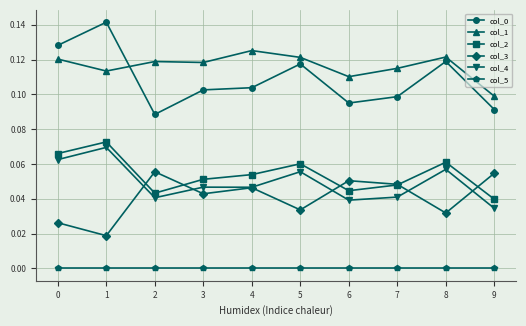

How many interior local valleys does the col_3 series have?

4